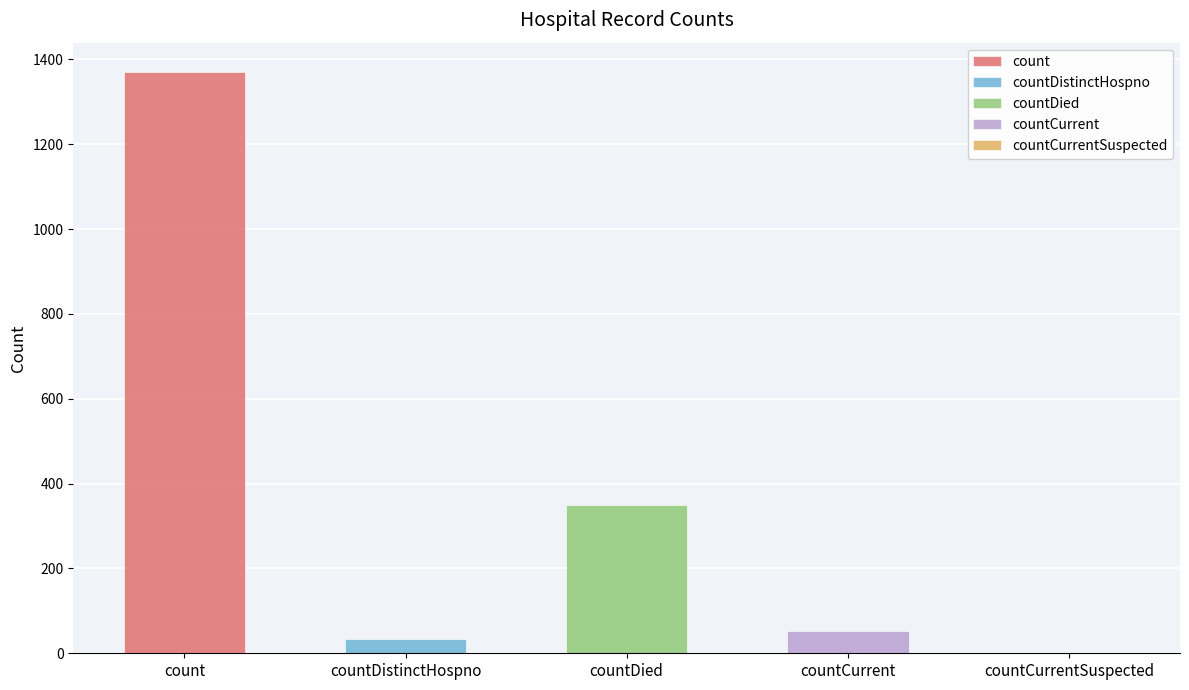

Which category has the highest value across all series?

count